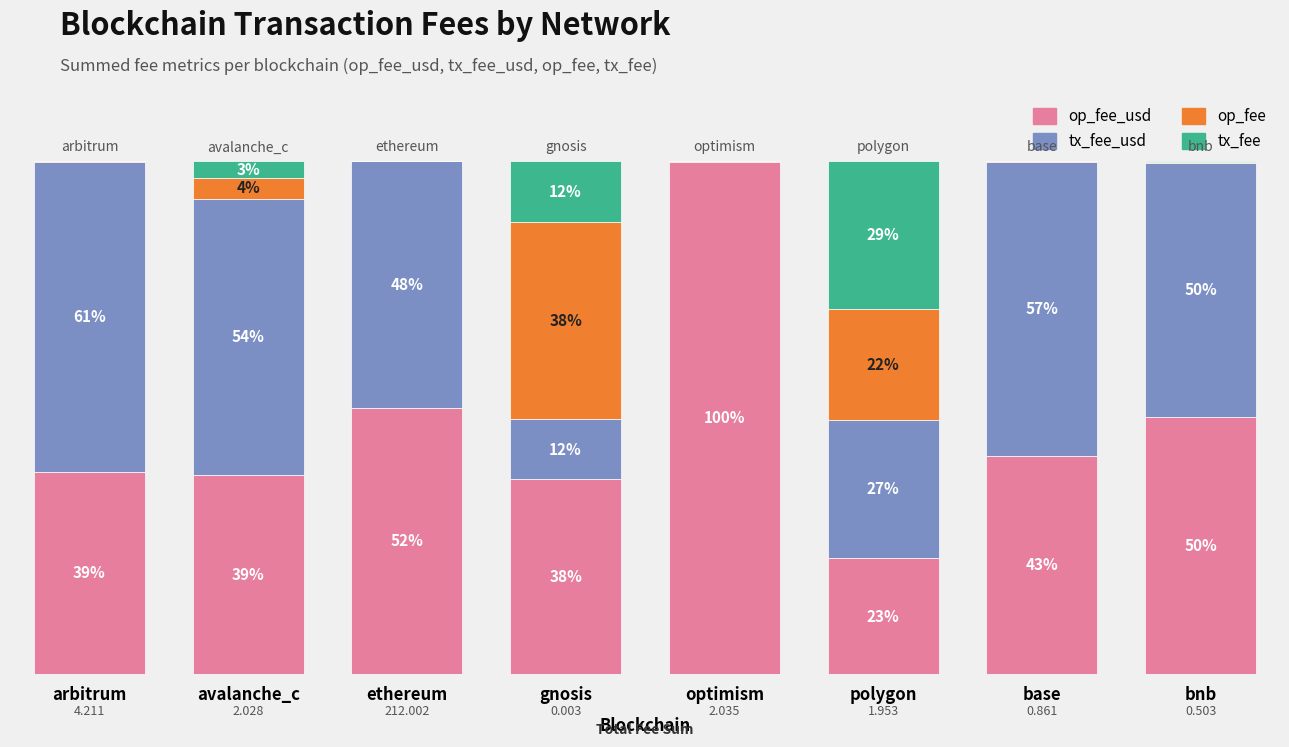

Is the value of op_fee at optimism greater than the value of tx_fee at arbitrum?

Yes